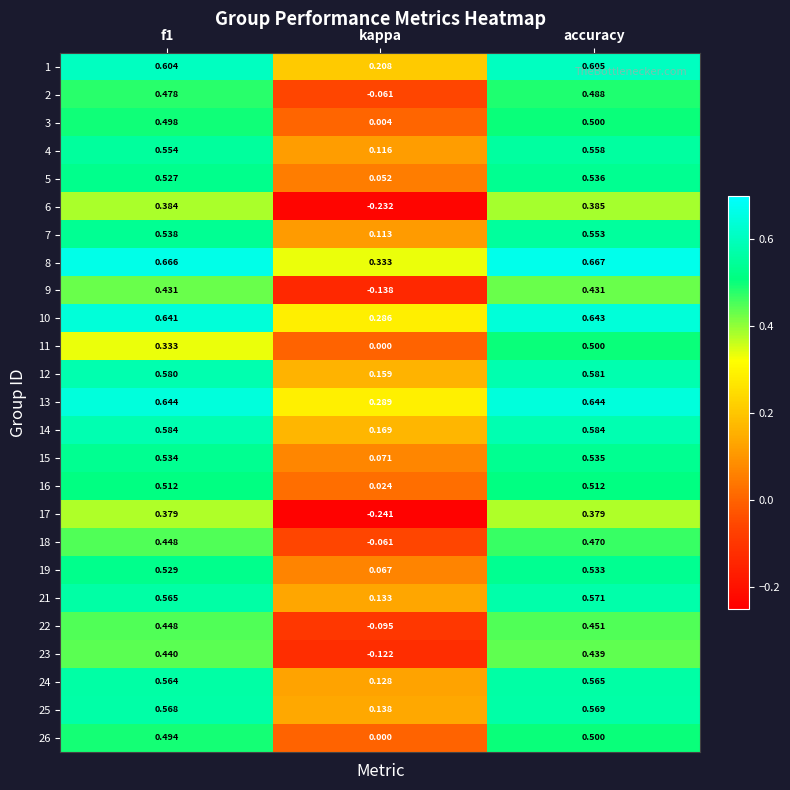

At which label is 5 closest to 0?

kappa